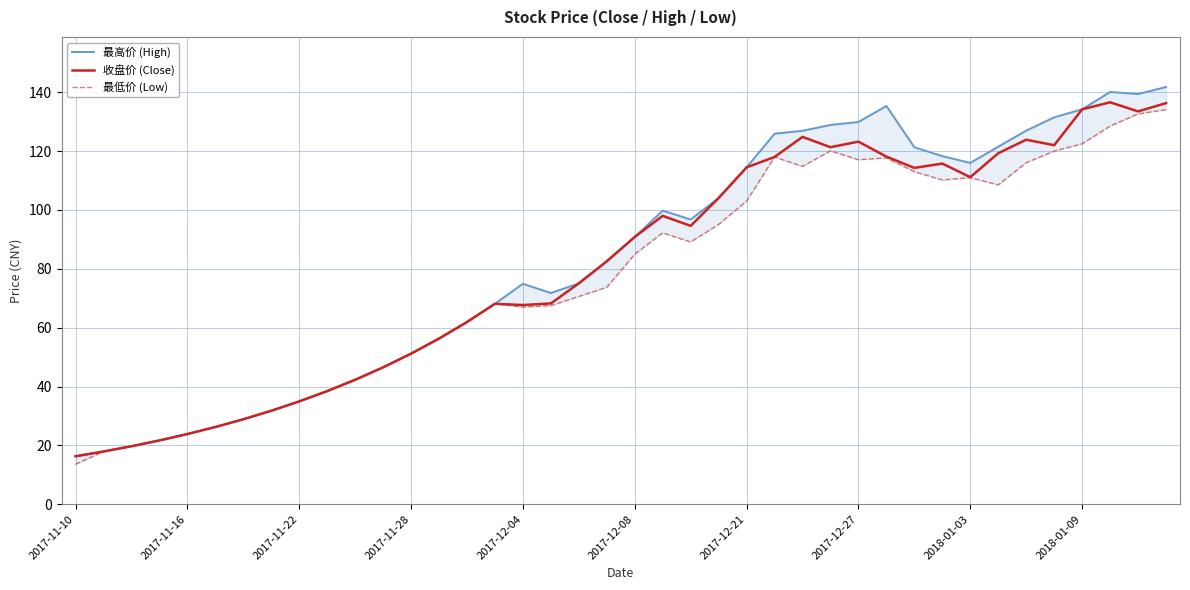

True or false: 收盘价 (Close) has a value of 13.5 at 2017-11-22.

False